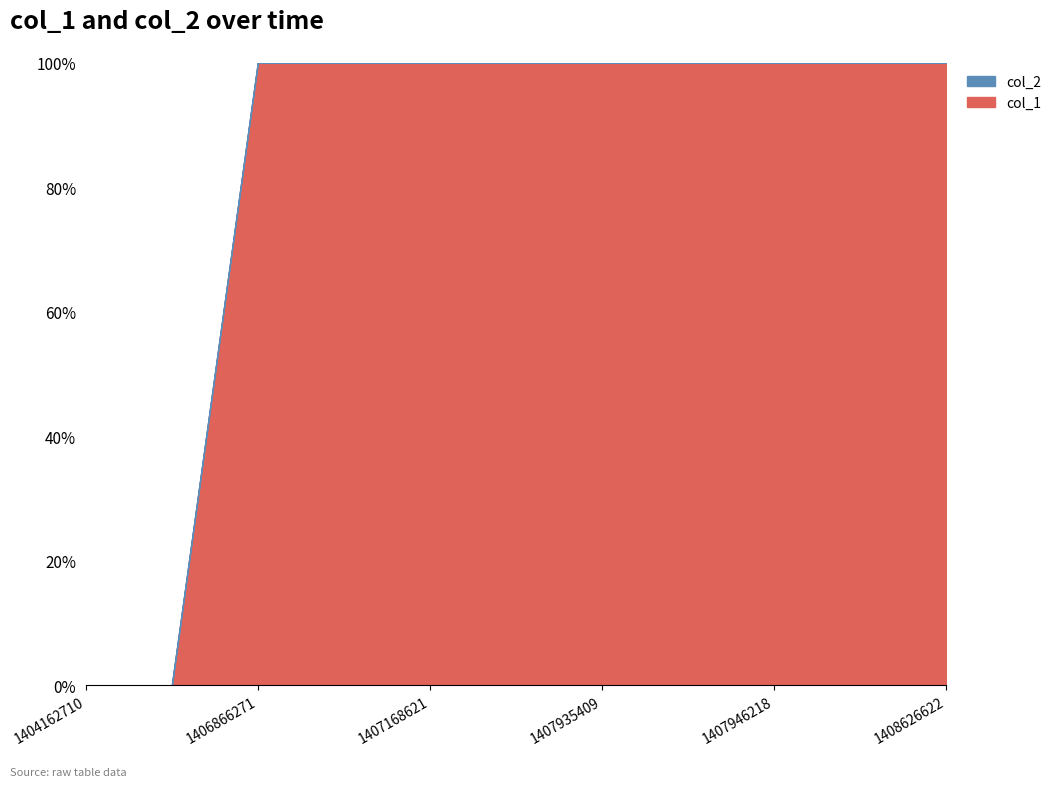

Reading left to right, what are all the values shown in this chart?

col_1: 0	0	1	2	3	4	5	6	7	6	5
col_2: 0	0	0	0	0	0	0	0	0	0	0